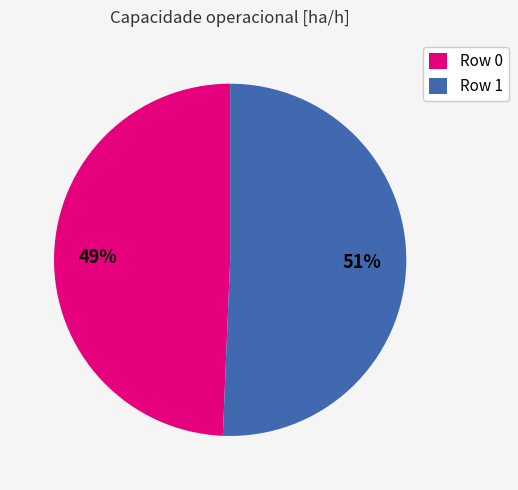

To the nearest percent, what is the combined percentage of Row 1 and Row 0?

100%